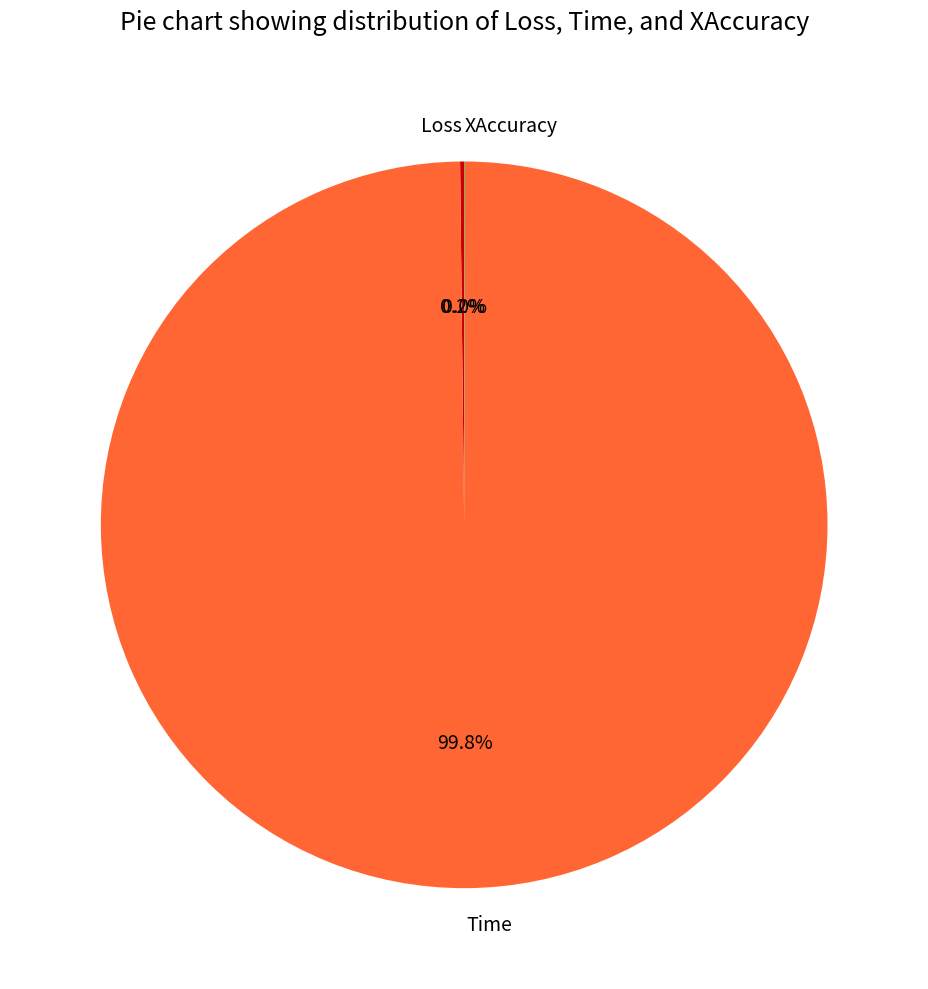

Which category has the biggest portion of the pie?

Time